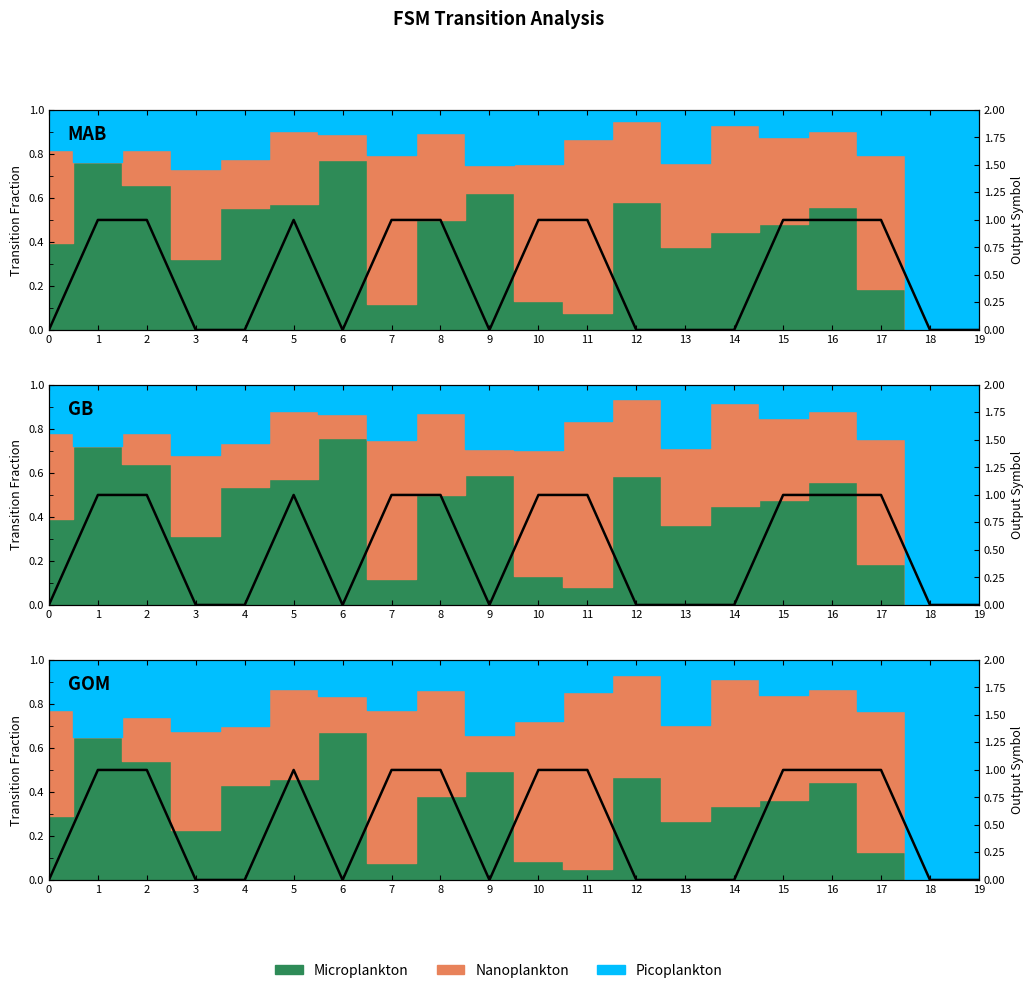

What is the difference between the values at 8 and 19?

1